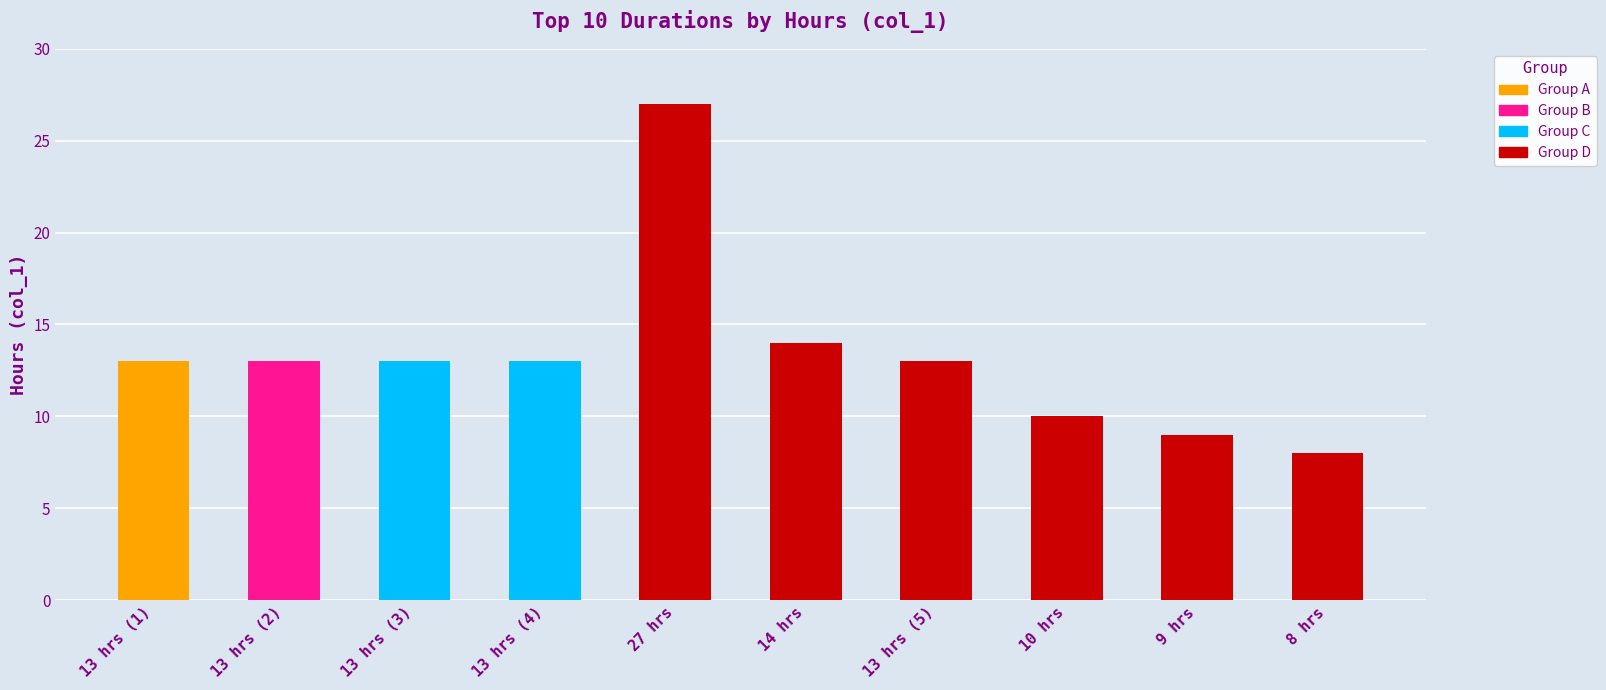

What is the sum of the values at 8 hrs and 13 hrs (5)?

21